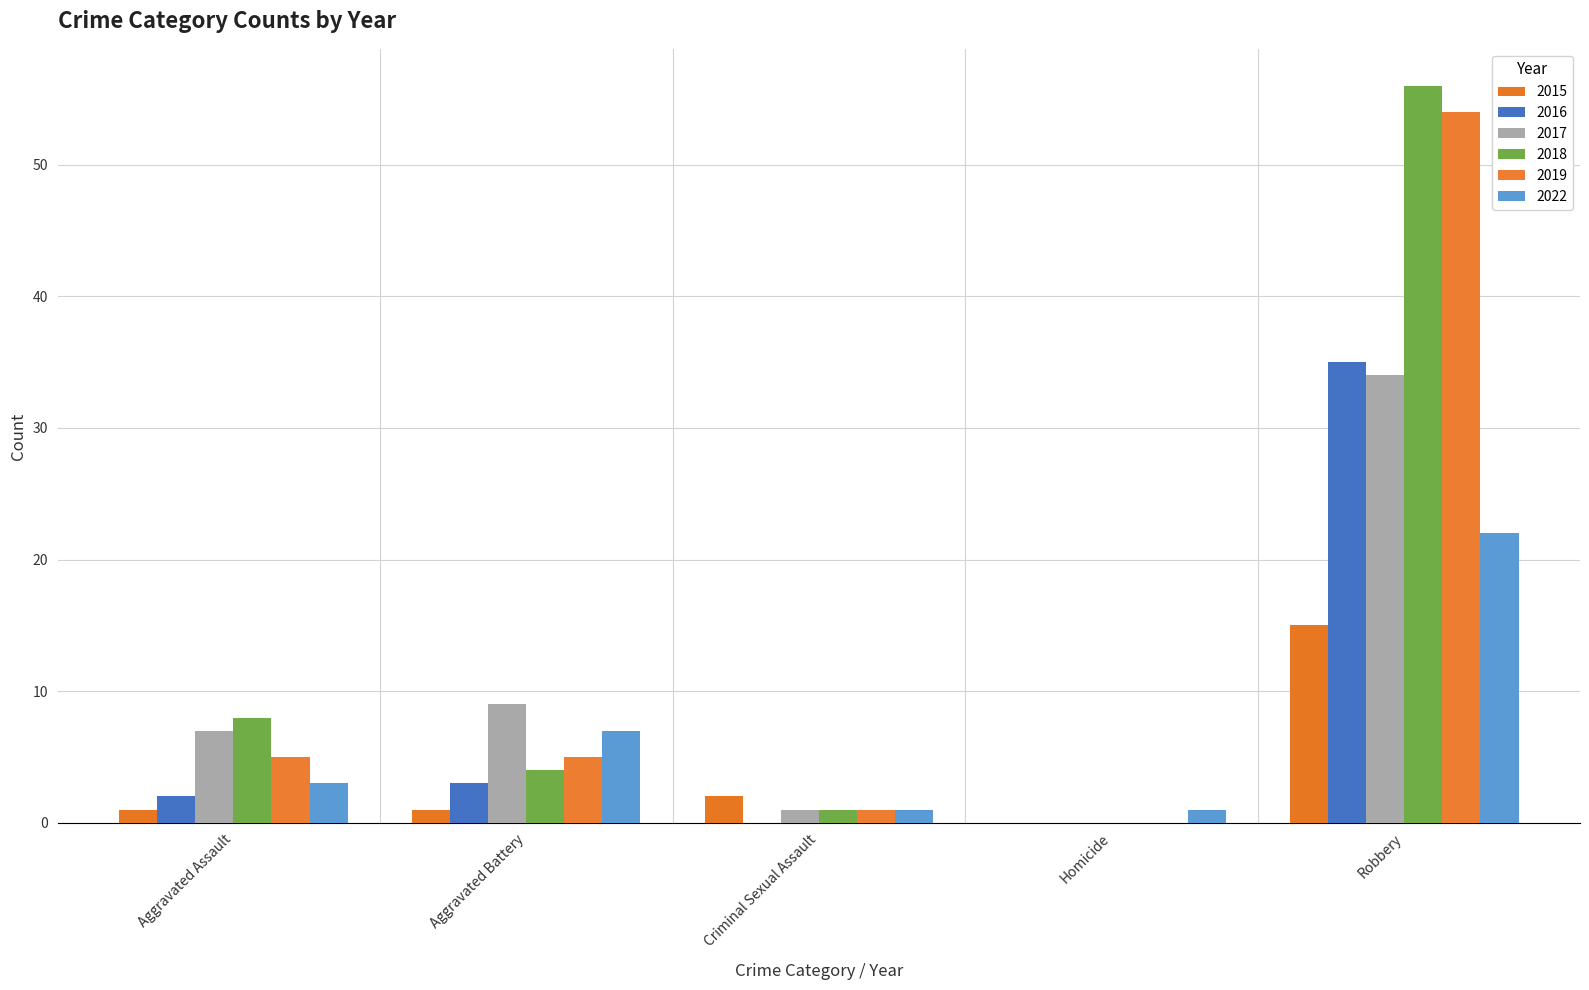

Is the value of 2018 at Robbery greater than the value of 2015 at Aggravated Assault?

Yes